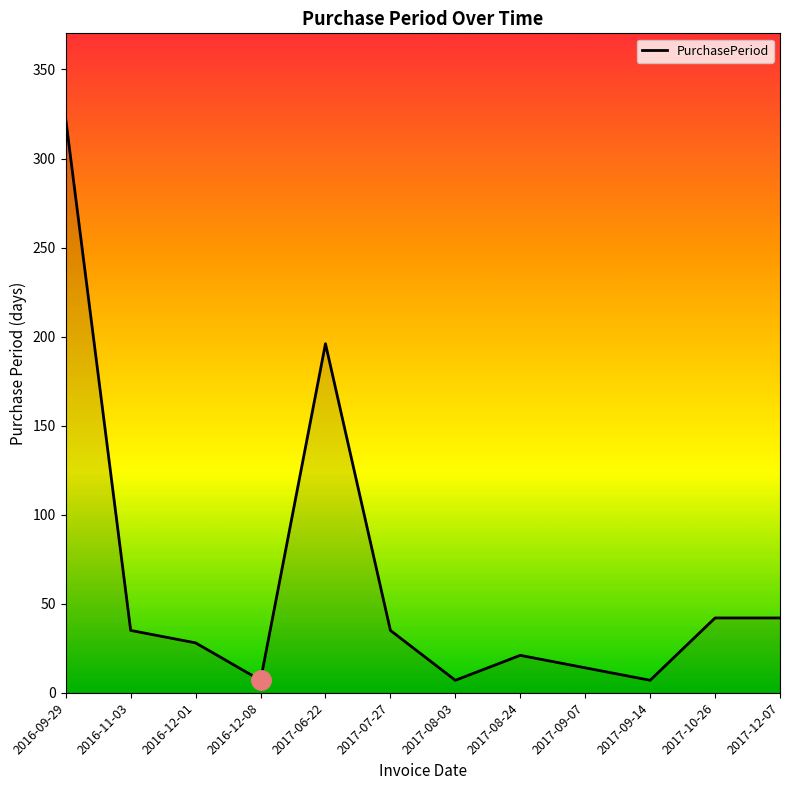

At which label does the data first exceed 35?

2016-09-29